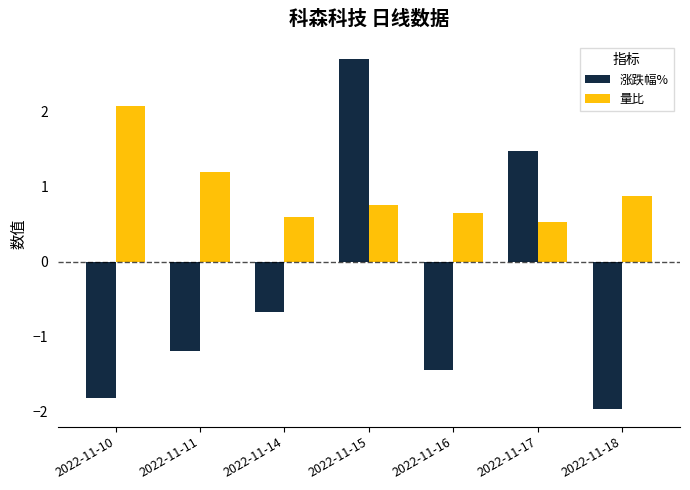

List the series in order of their overall mean, highest first.

量比, 涨跌幅%